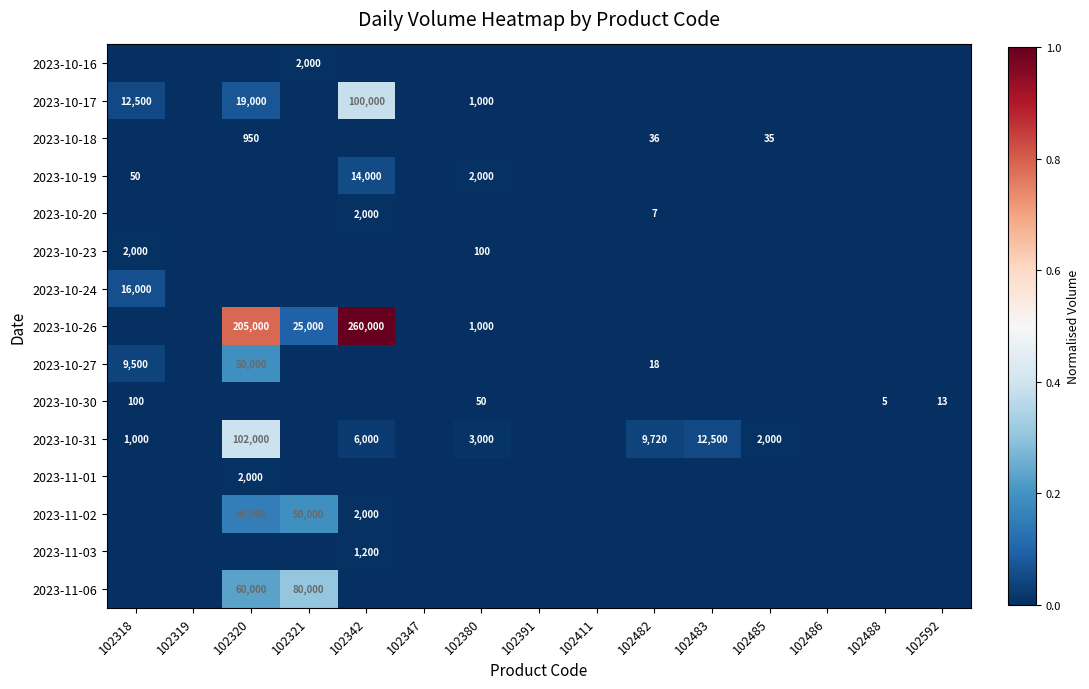

List the series in order of their peak value, highest first.

2023-10-26, 2023-10-31, 2023-10-17, 2023-11-06, 2023-10-27, 2023-11-02, 2023-10-24, 2023-10-19, 2023-10-16, 2023-10-20, 2023-10-23, 2023-11-01, 2023-11-03, 2023-10-18, 2023-10-30